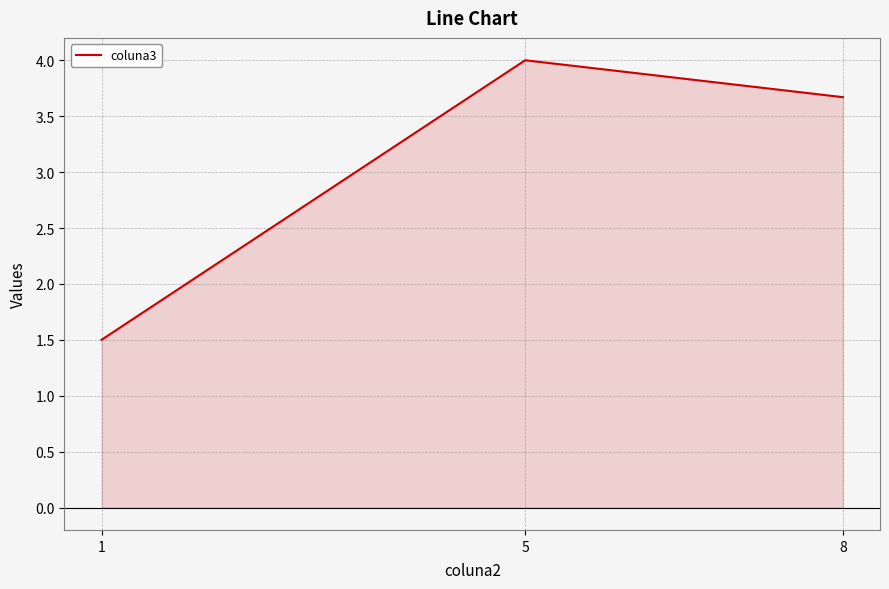

Reading right to left, list all the values displayed in this chart.

8=3.7	5=4.0	1=1.5